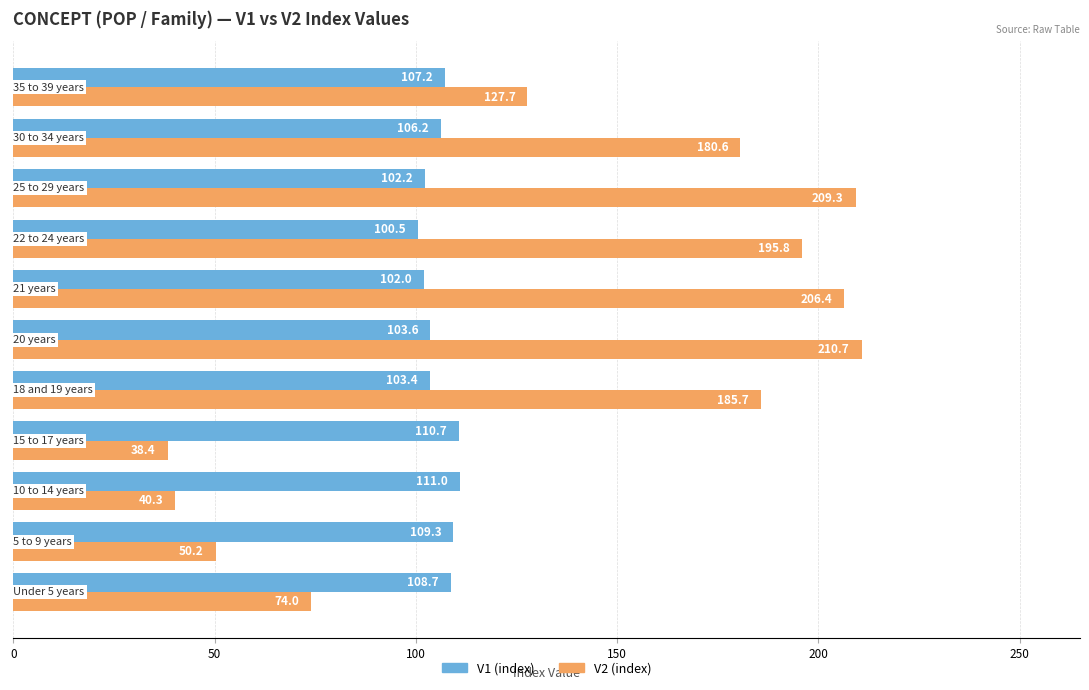

What is the maximum value shown in the chart?

210.7